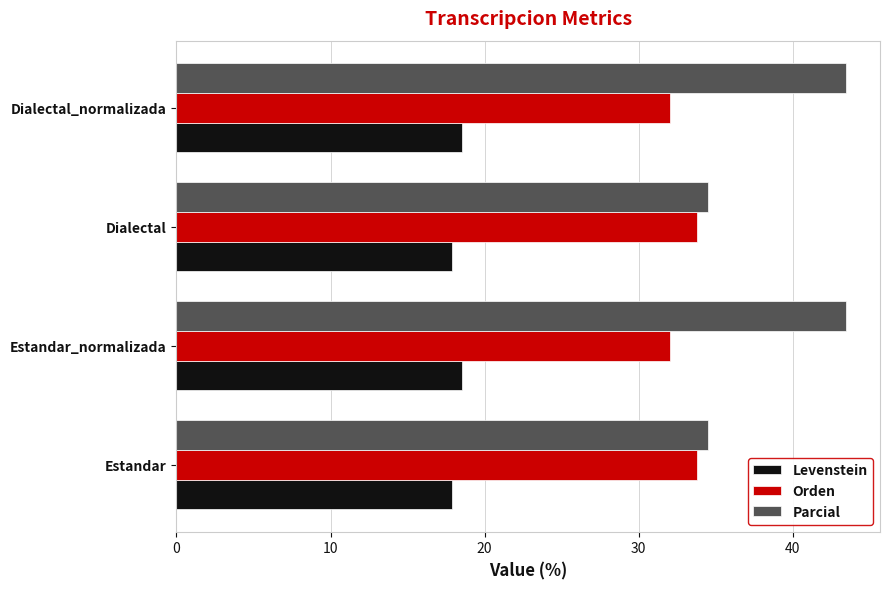

Which series changed the most between Dialectal and Dialectal_normalizada?

Parcial